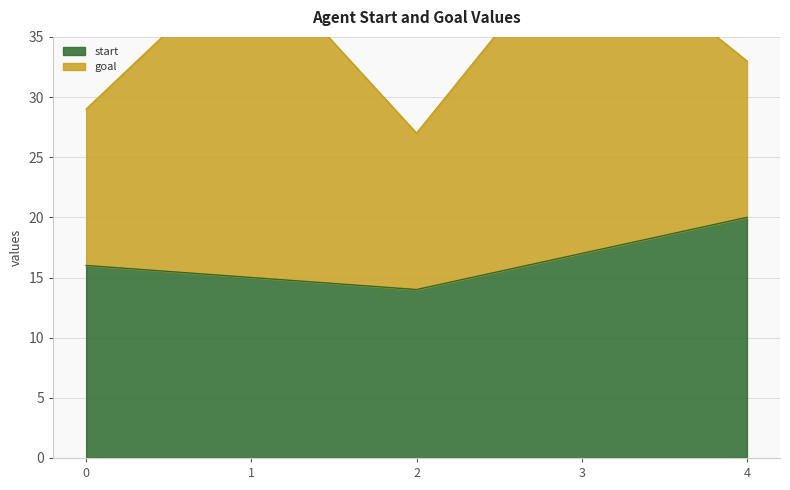

What is the lowest value of the start series?

14